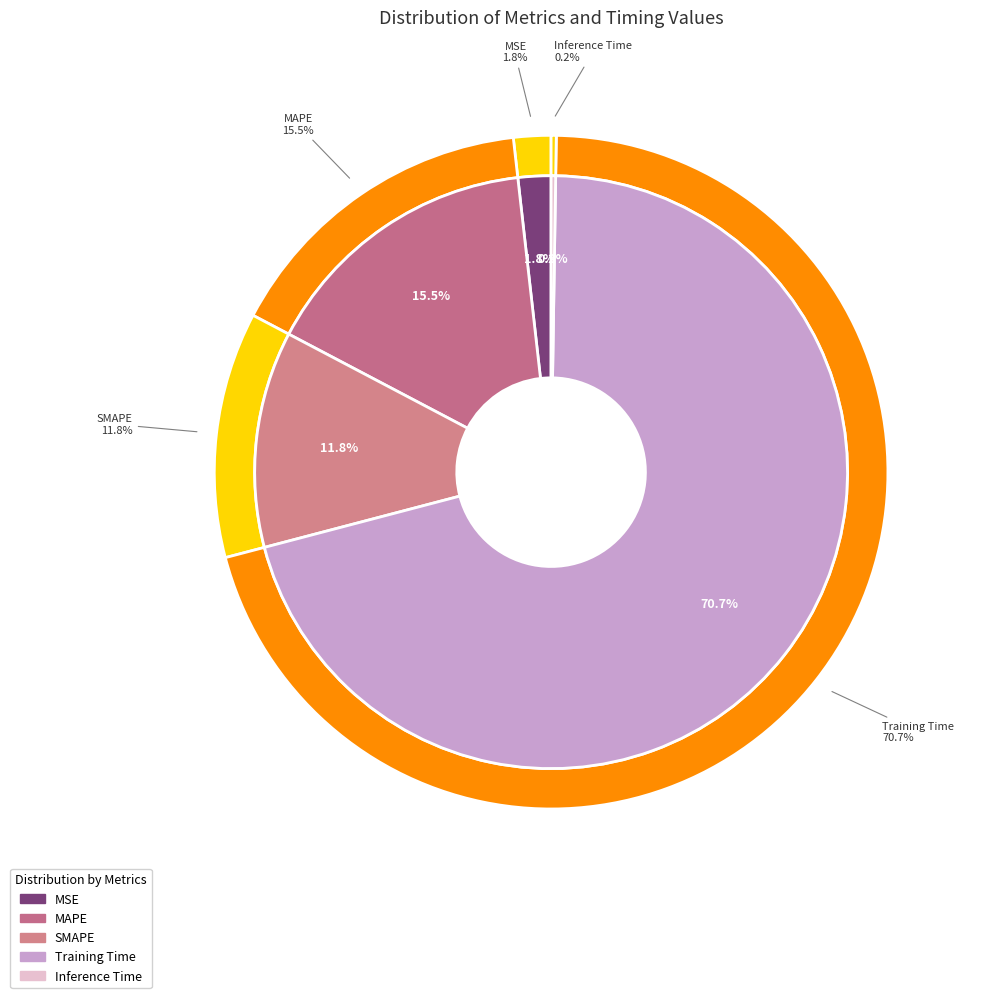

Rank the categories by value from lowest to highest.

Inference Time, MSE, SMAPE, MAPE, Training Time